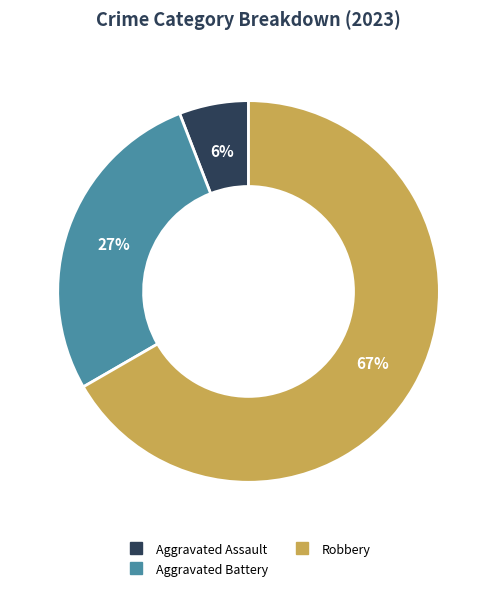

Does any single category account for the majority?

Yes